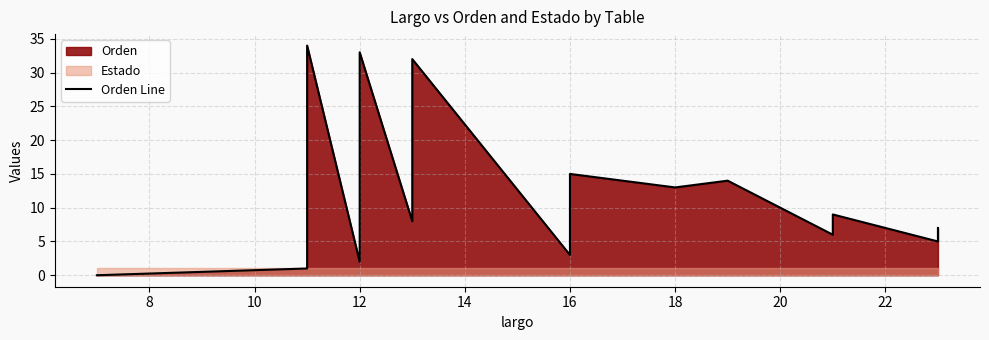

How many categories are shown in the chart?

19